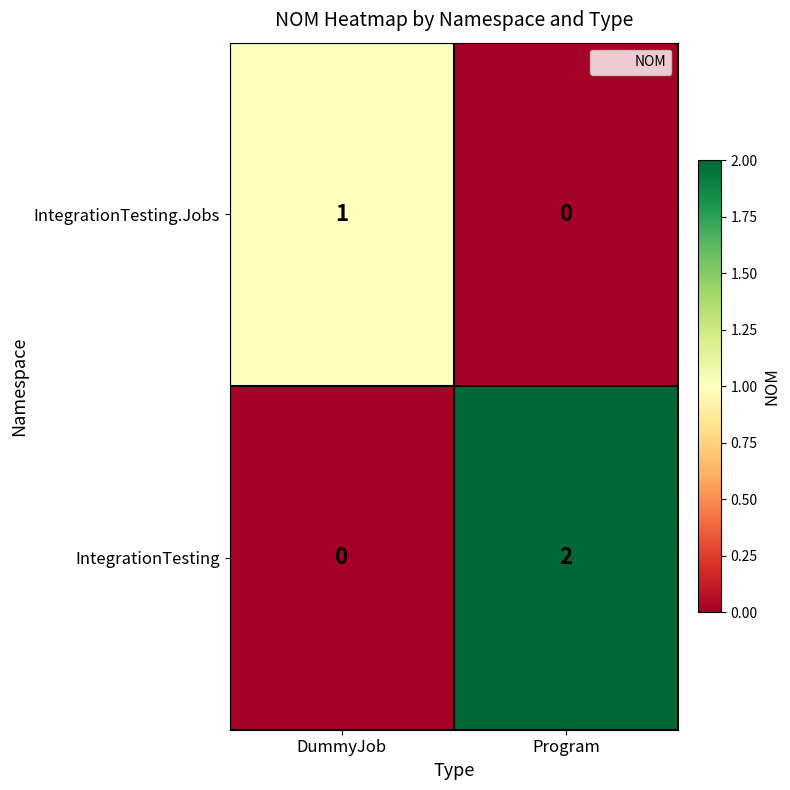

Where is IntegrationTesting.Jobs nearest to the value 0?

Program